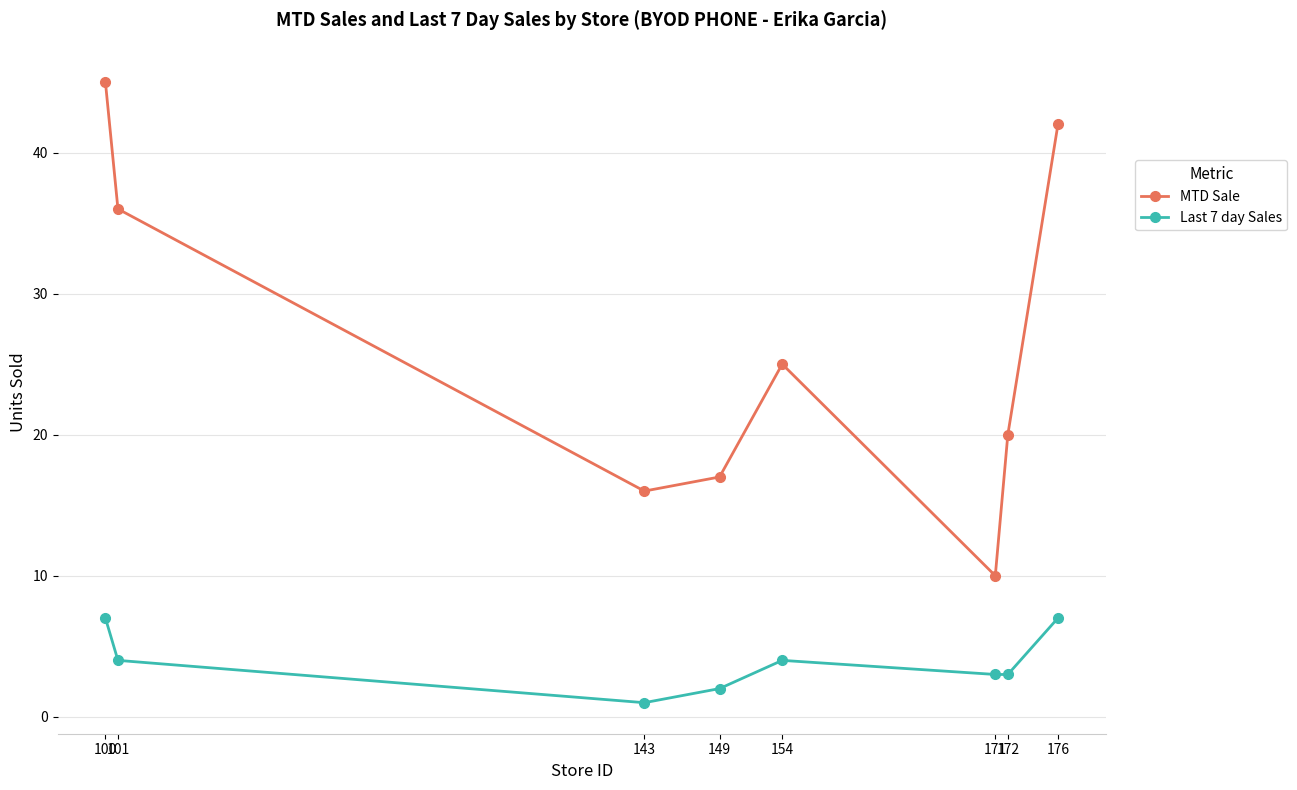

What is the difference between the maximum and minimum values in the MTD Sale series?

35